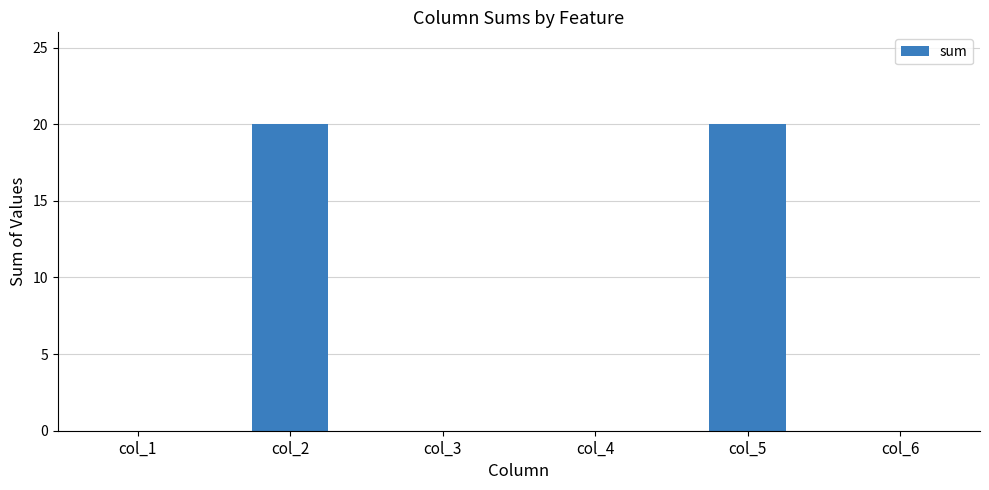

True or false: the data shows 20 at col_5.

True